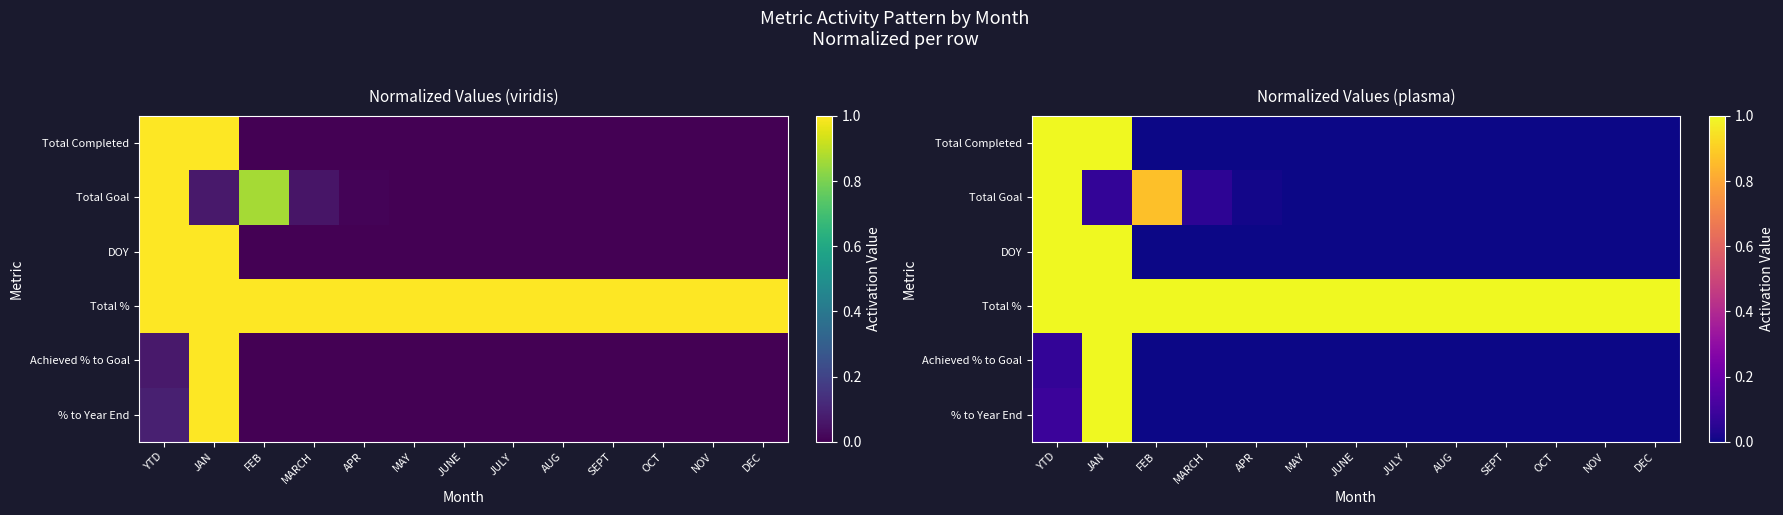

Which category has the lowest value across all series?

FEB